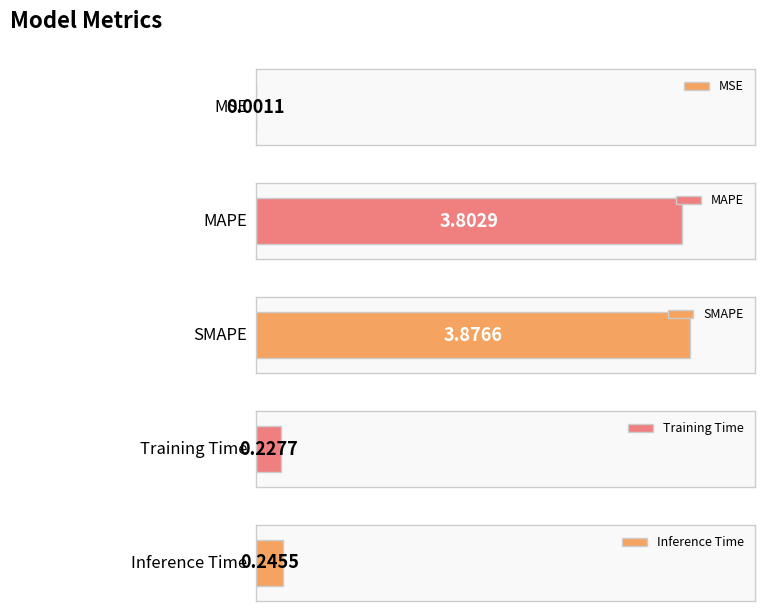

Rank the categories by value from highest to lowest.

SMAPE, MAPE, Inference Time, Training Time, MSE